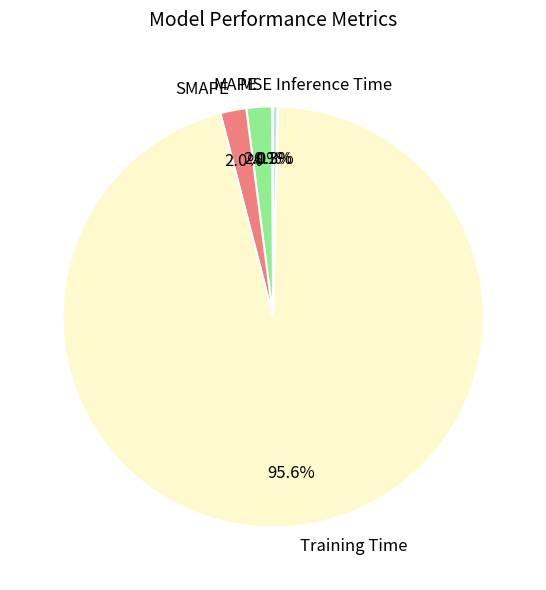

Which has a higher value, Training Time or SMAPE?

Training Time